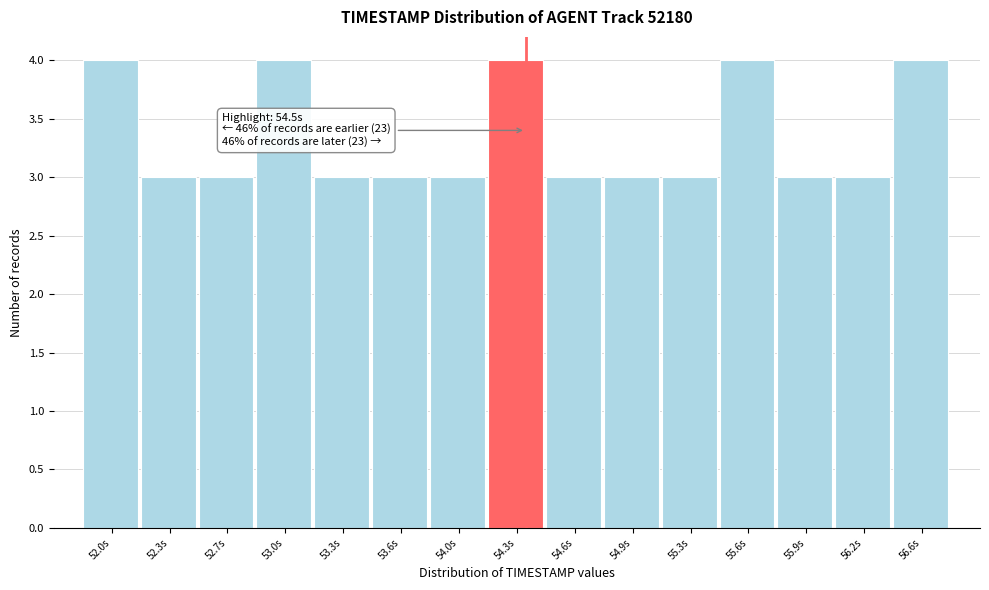

Reading left to right, transcribe all the data shown in this chart.

52.0s=4	52.3s=3	52.7s=3	53.0s=4	53.3s=3	53.6s=3	54.0s=3	54.3s=4	54.6s=3	54.9s=3	55.3s=3	55.6s=4	55.9s=3	56.2s=3	56.6s=4